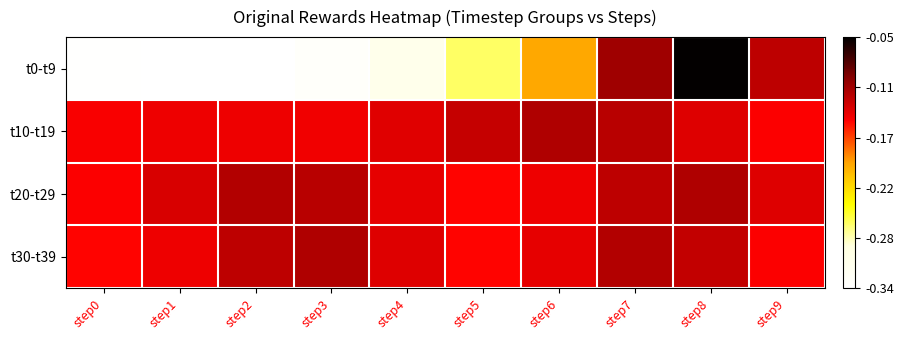

Which category has the highest value across all series?

step8